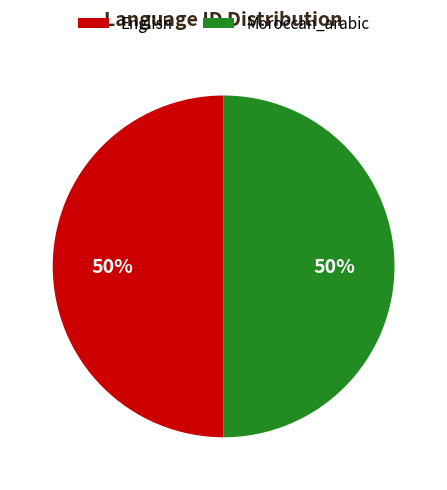

What percentage is the Moroccan_arabic slice, to the nearest percent?

50%